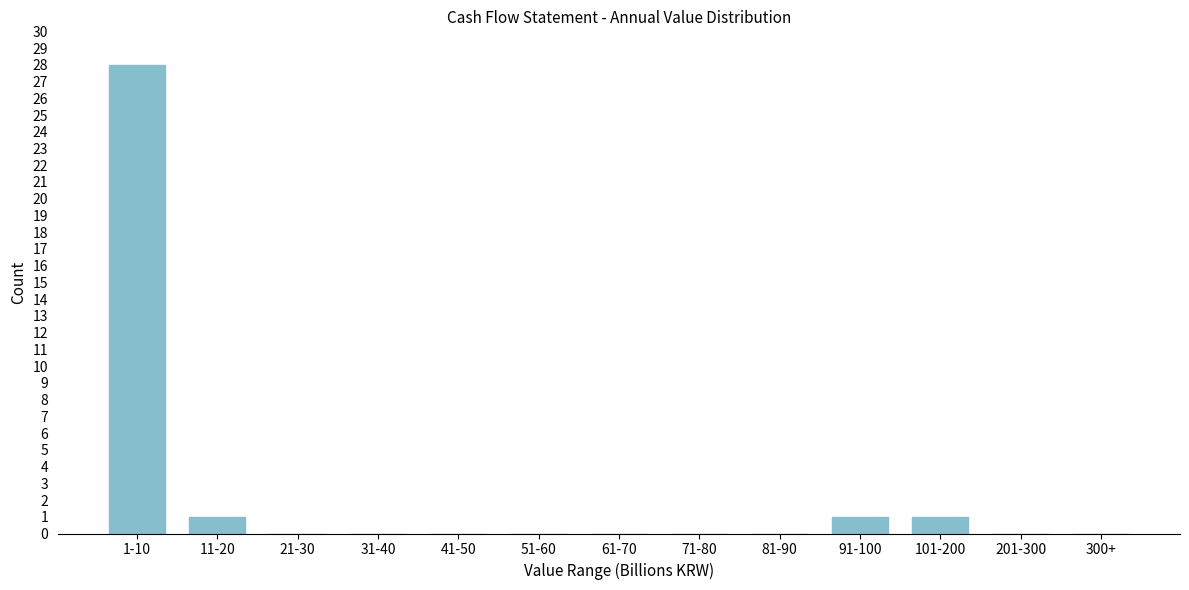

Reading right to left, list all the values displayed in this chart.

300+=0	201-300=0	101-200=1	91-100=1	81-90=0	71-80=0	61-70=0	51-60=0	41-50=0	31-40=0	21-30=0	11-20=1	1-10=28